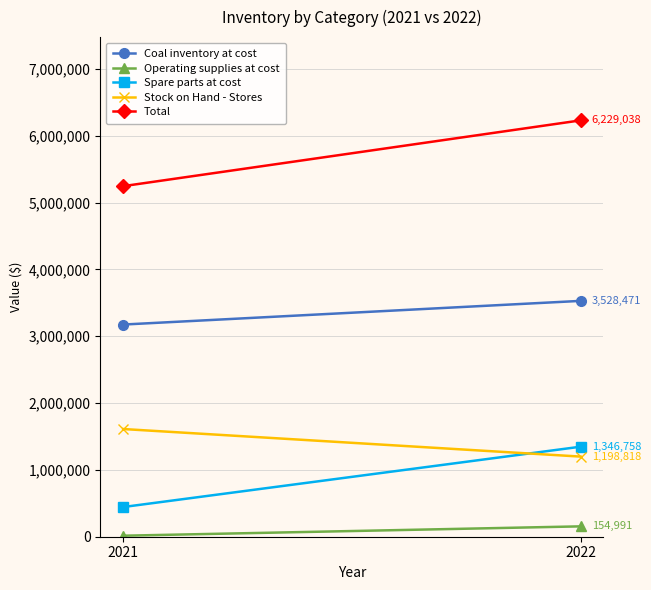

What value does the Spare parts at cost series have at 2022?

1346758